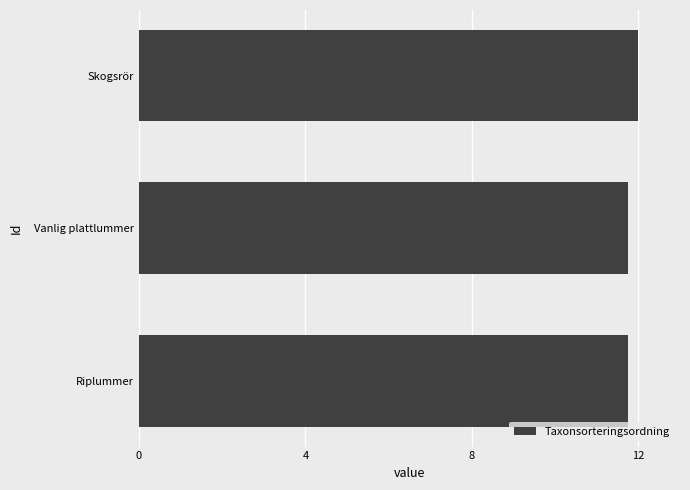

Approximately how many times larger is the value at Vanlig plattlummer compared to Riplummer?

1.0